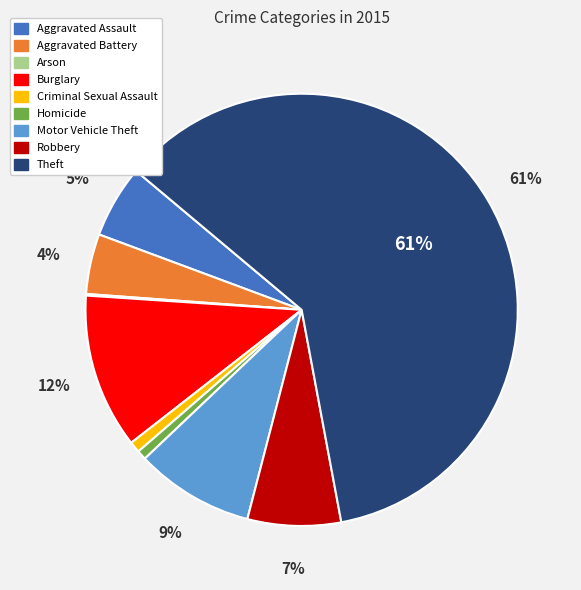

To the nearest percent, what is the difference between the largest and smallest slice percentages?

61%